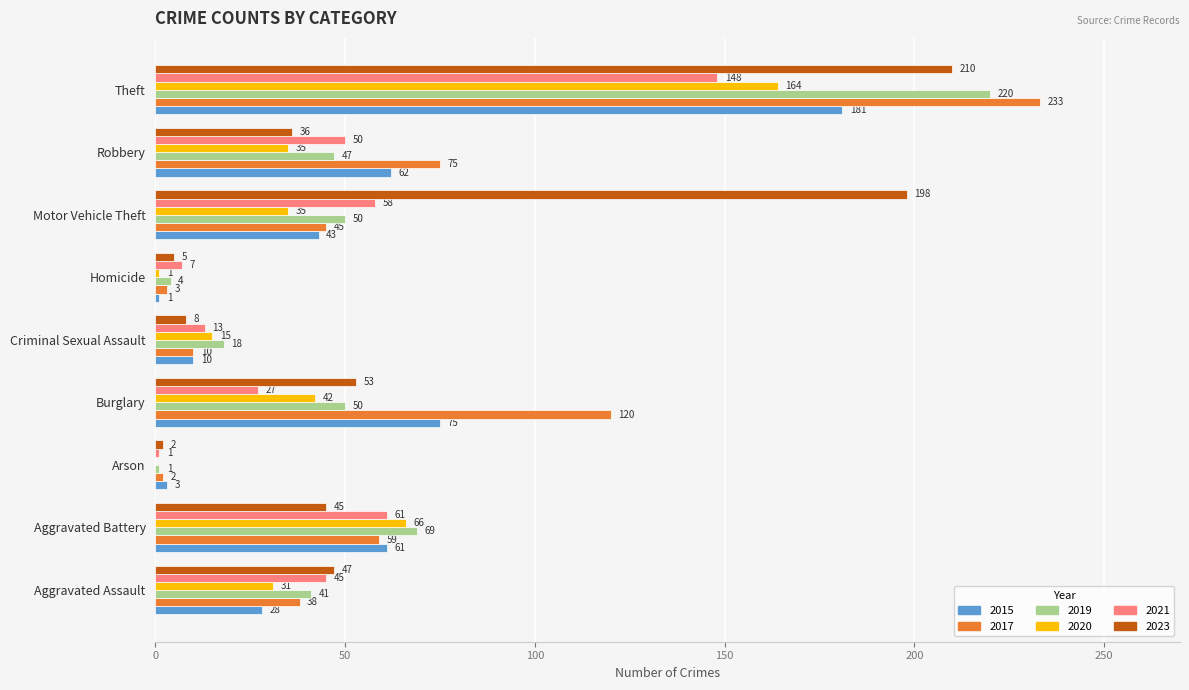

Is it true that 2021 equals 202 at Theft?

False